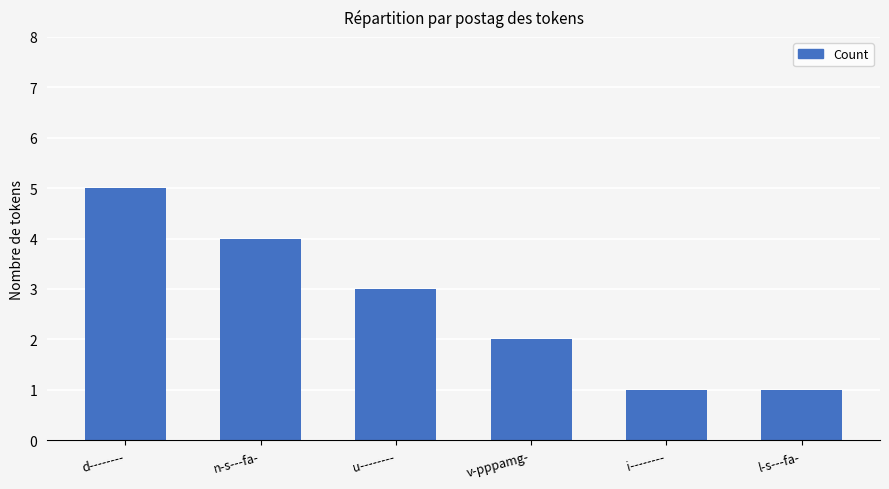

Reading right to left, what are all the values shown in this chart?

1	1	2	3	4	5